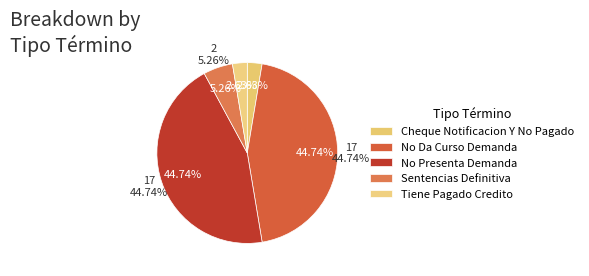

To the nearest percent, what percentage of the pie is Cheque Notificacion Y No Pagado?

3%